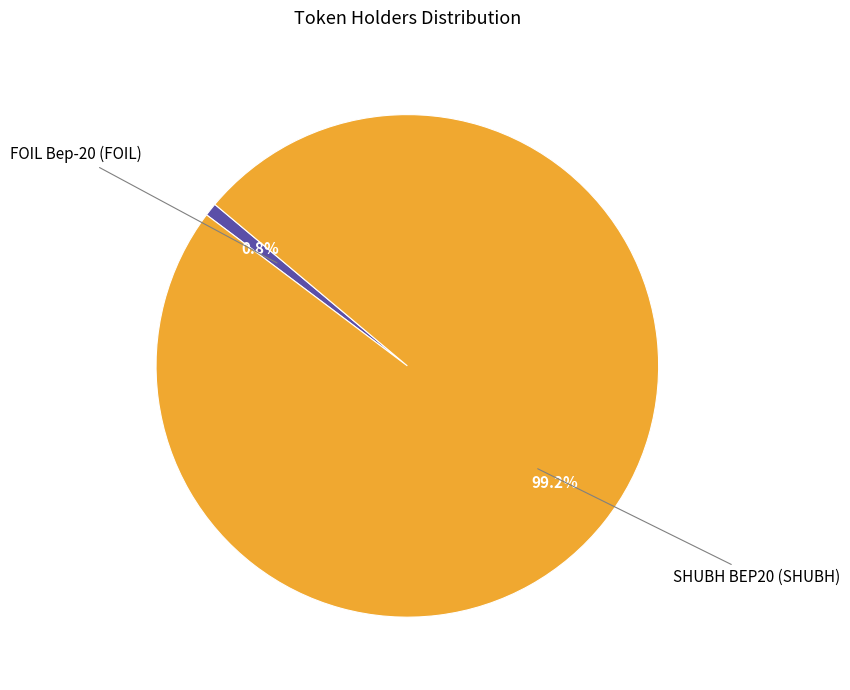

Which category has the smallest portion of the pie?

FOIL Bep-20 (FOIL)